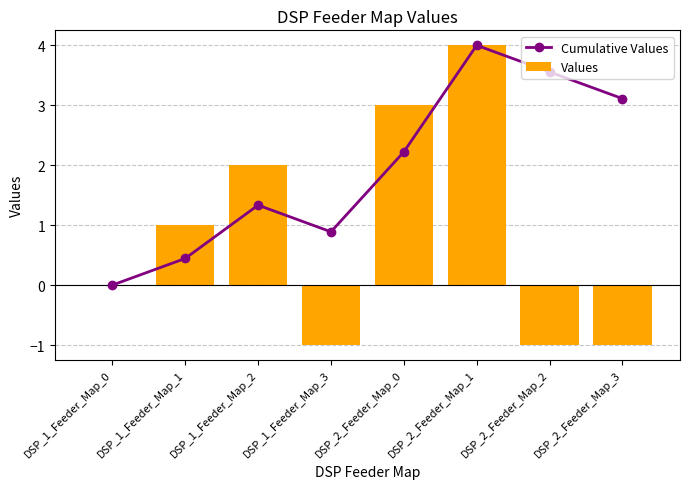

What are all the series names shown in the legend?

Cumulative Values, Values